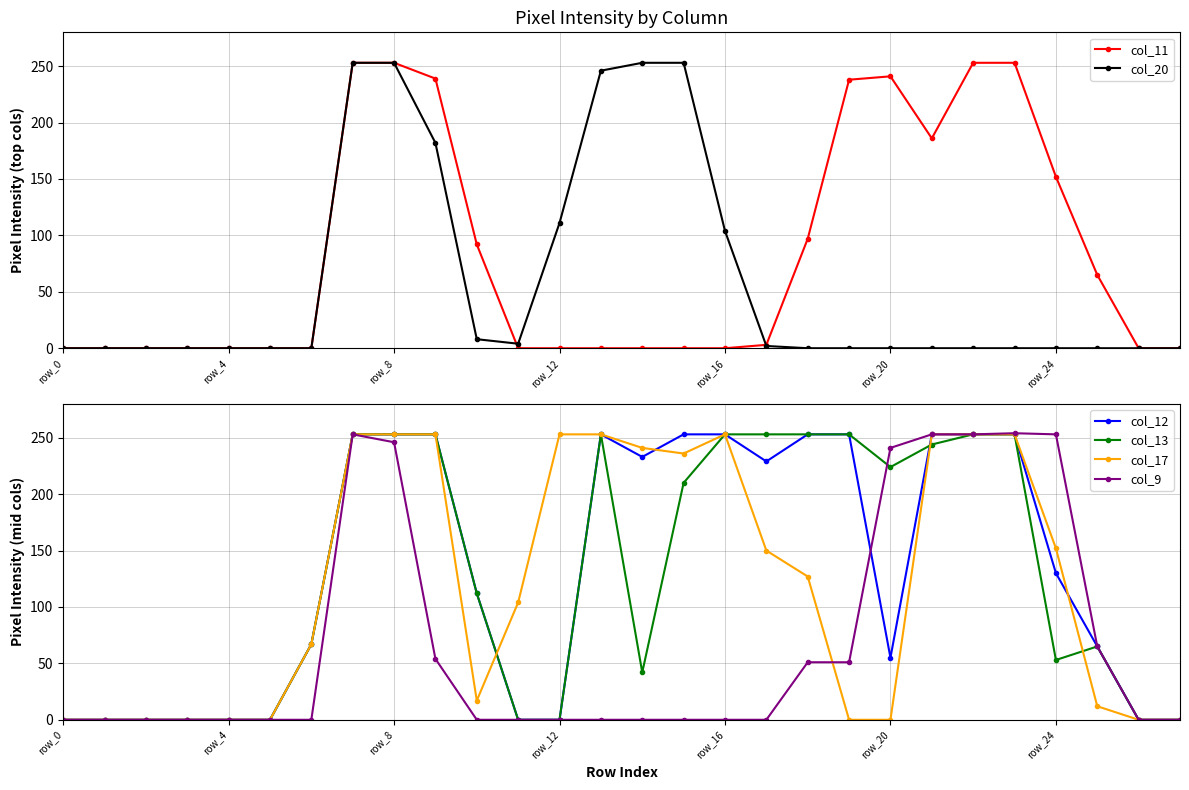

Count the number of categories in the chart.

28